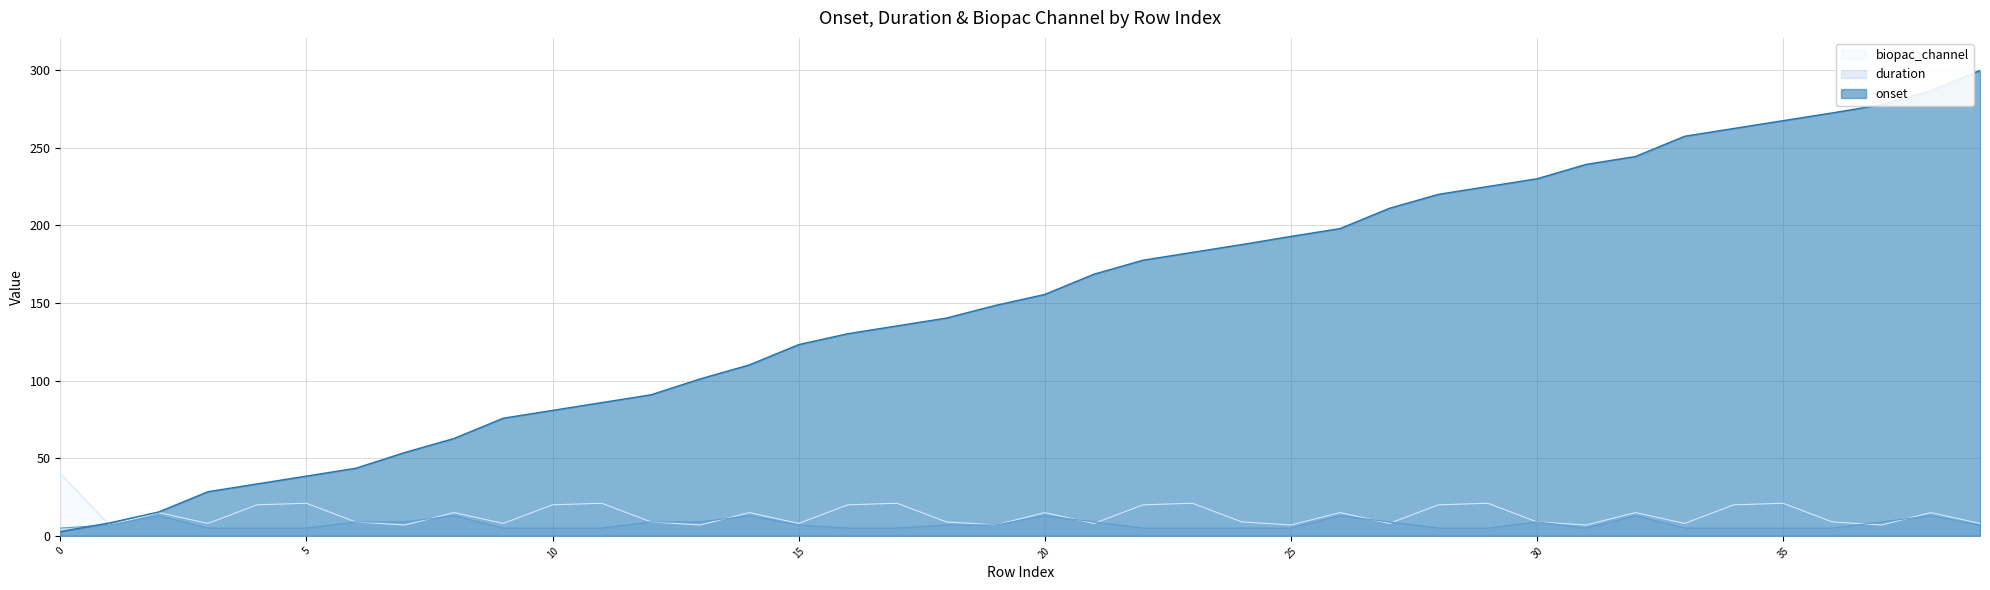

List the labels in order of value, largest first.

39, 38, 37, 36, 35, 34, 33, 32, 31, 30, 29, 28, 27, 26, 25, 24, 23, 22, 21, 20, 19, 18, 17, 16, 15, 14, 13, 12, 11, 10, 9, 8, 7, 6, 5, 4, 3, 2, 1, 0